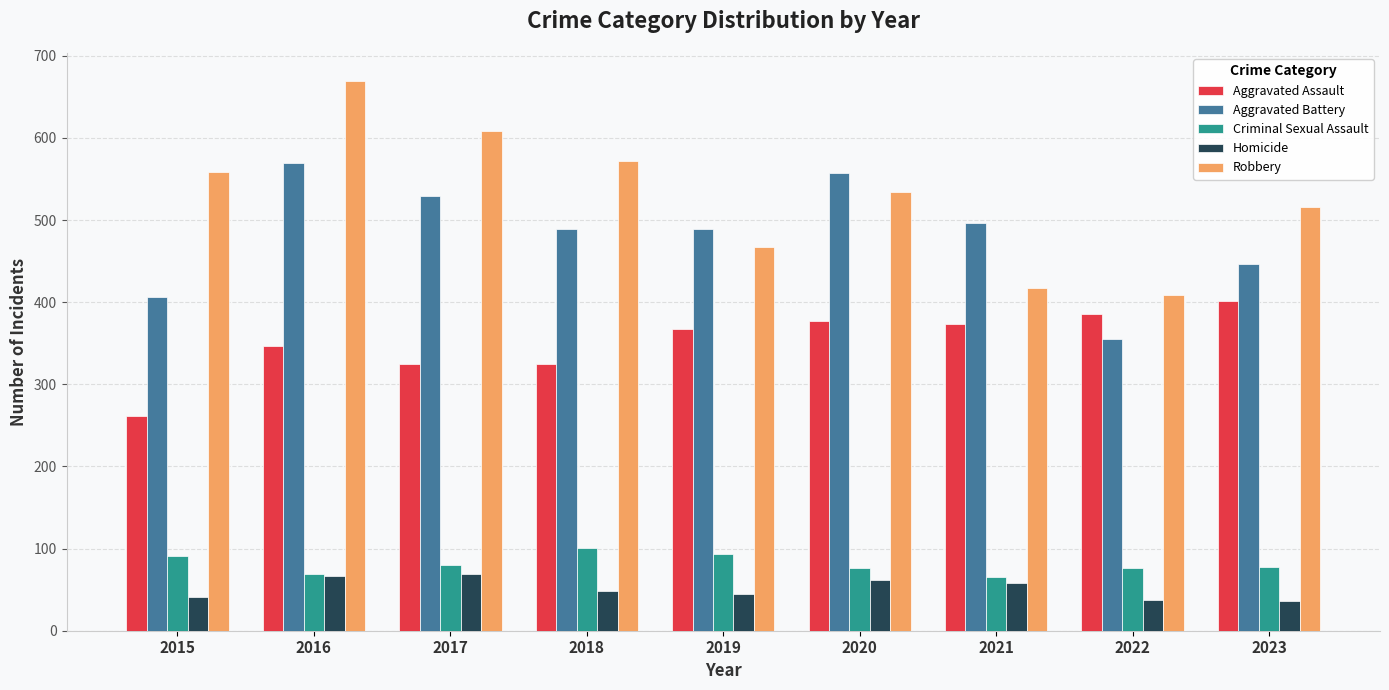

How many bars are there in each group?

5